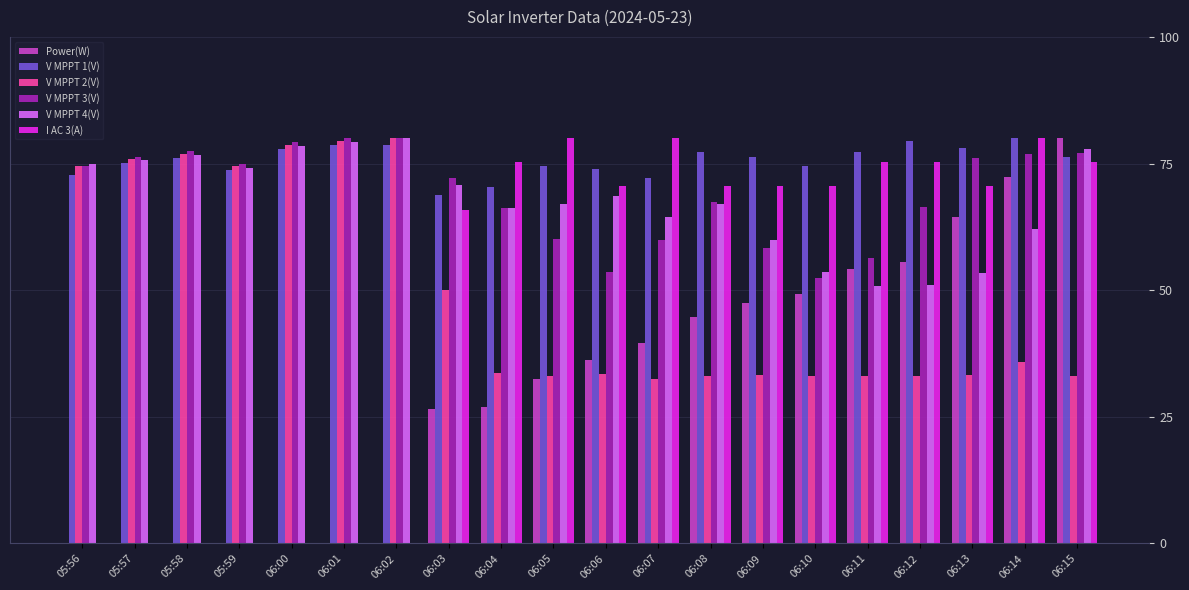

What is the sum of the Power(W) values at 06:04 and 05:56?

27.0